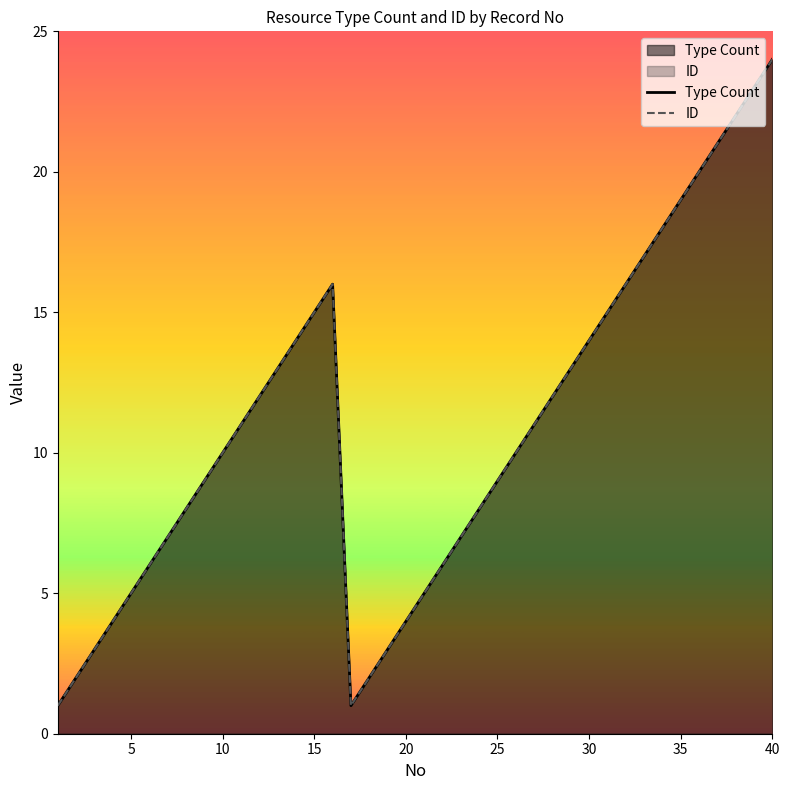

What is the average value of the Type Count series?

11